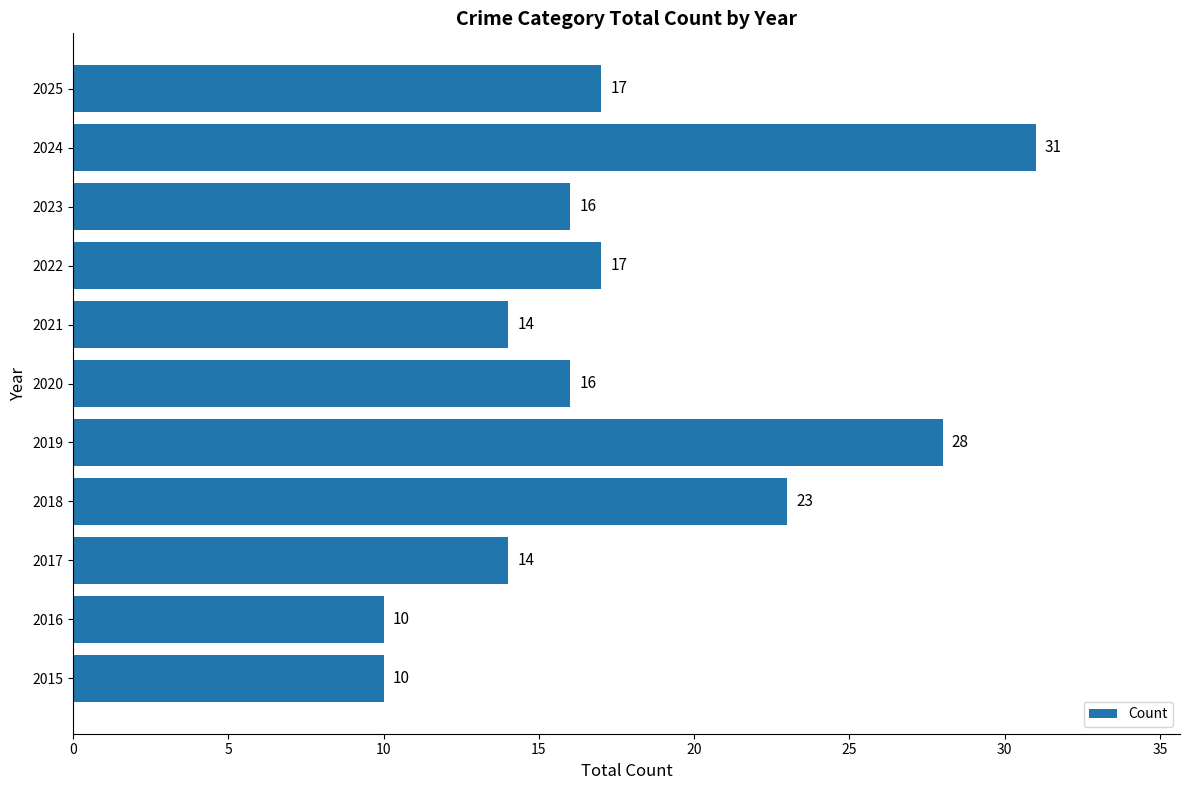

What is the change in value from 2015 to 2023?

+6